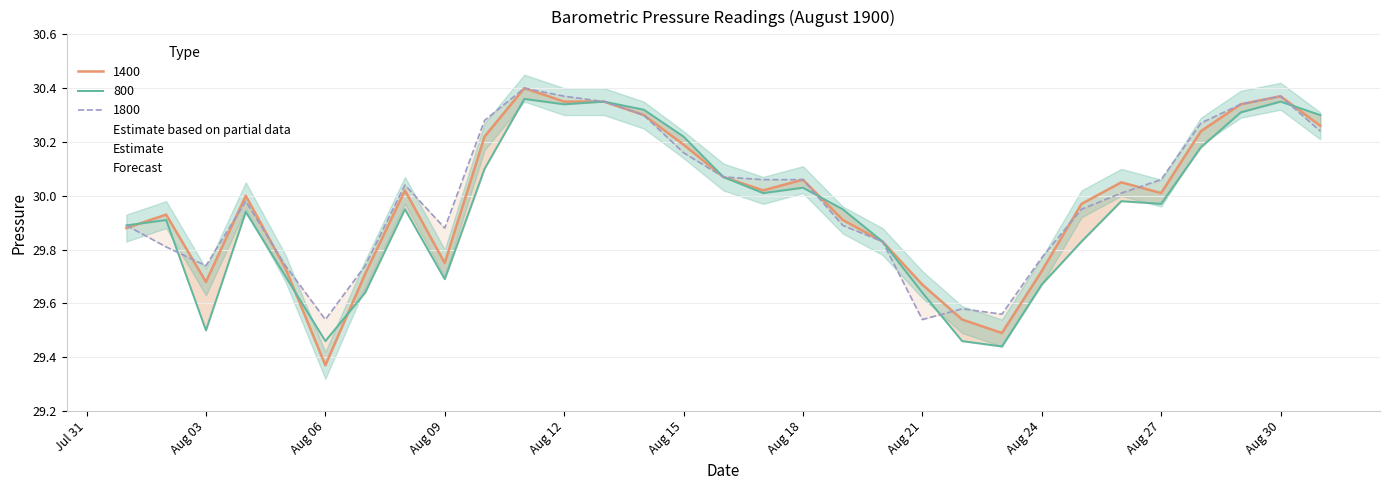

At which category does 1800 reach its first local peak?

1900-08-04